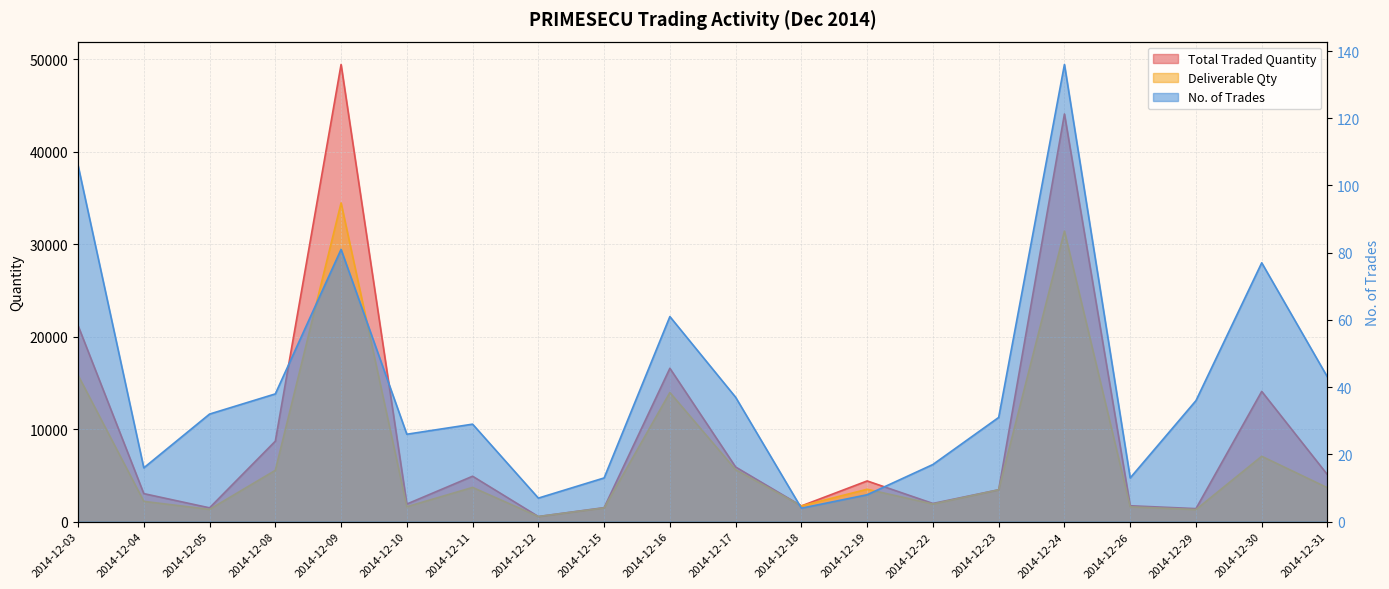

What is the difference between the maximum and minimum values in the No. of Trades series?

132